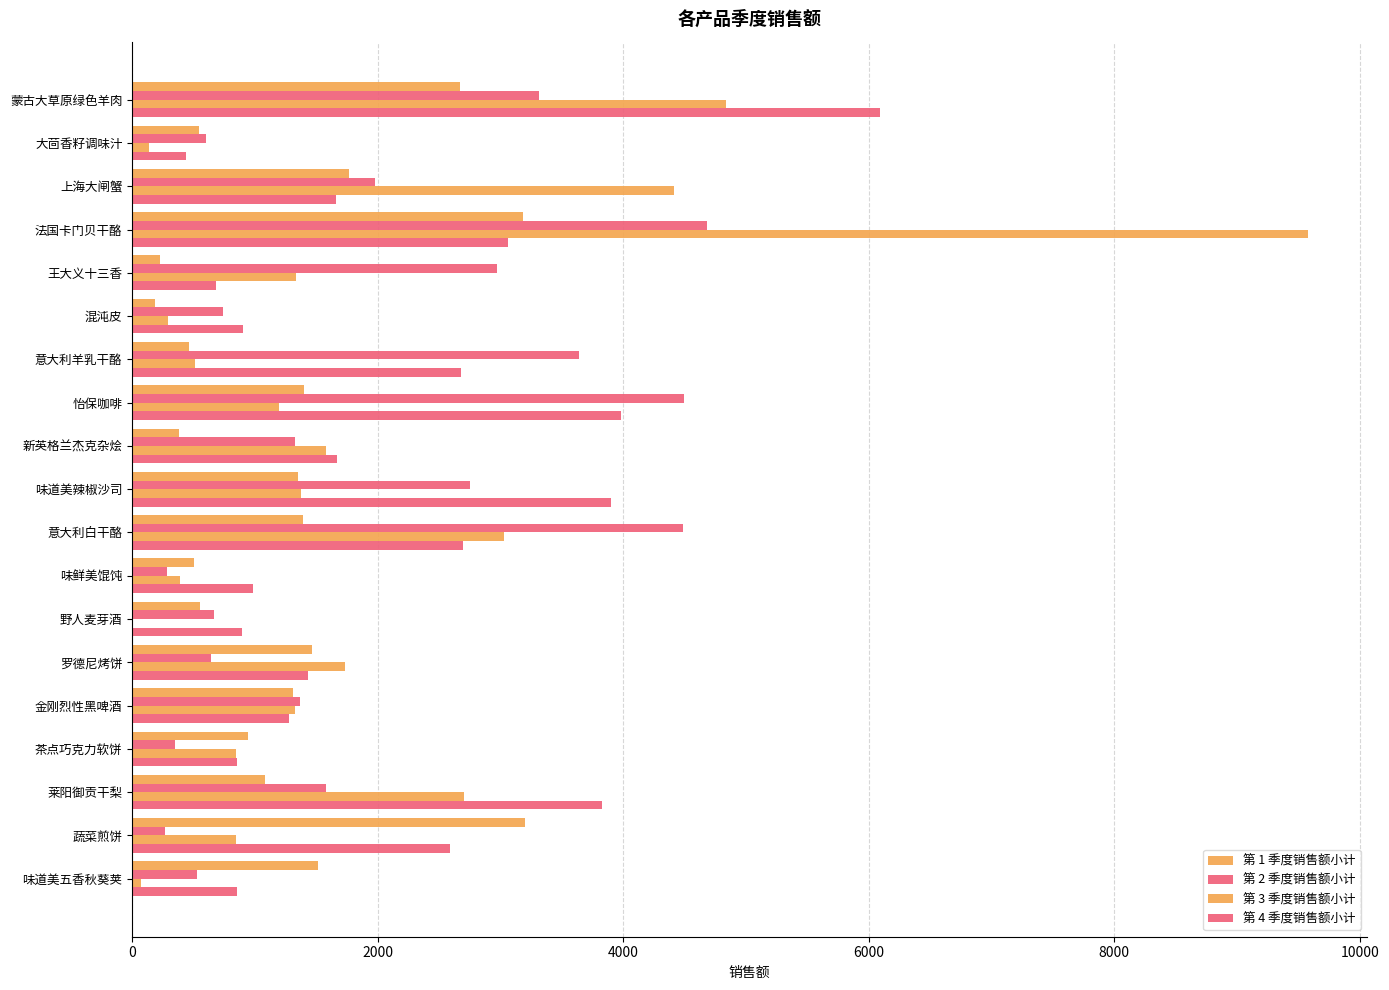

Are the bars horizontal?

Yes